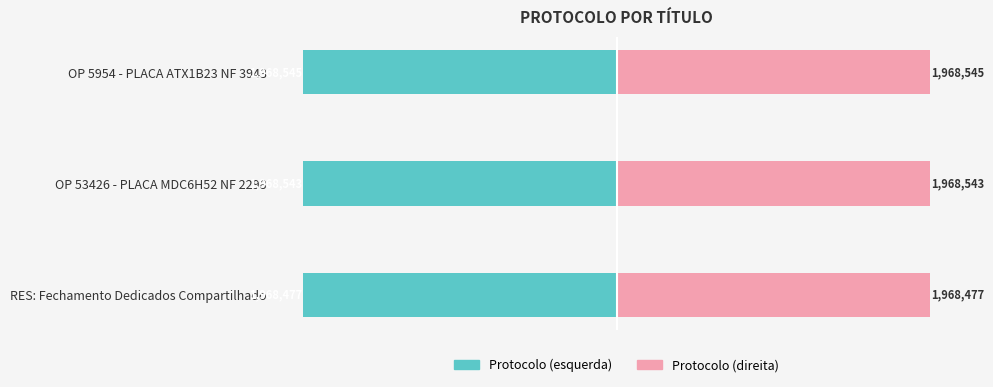

The value of Núm. protocolo (esquerda) at OP 53426 - PLACA MDC6H52 NF 2298 is -1968543. True or false?

True